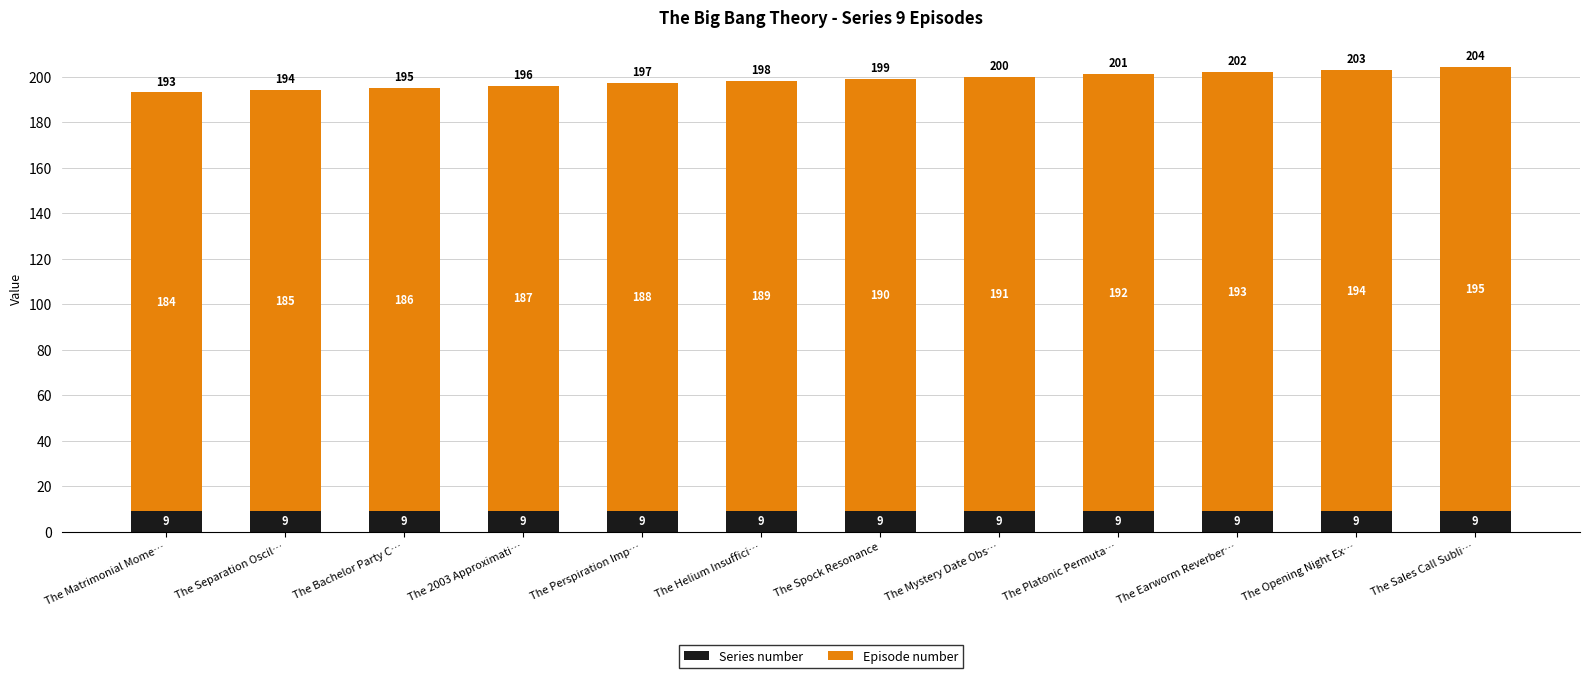

The Series number series shows 9 at The Helium Insuffici…. True or false?

True